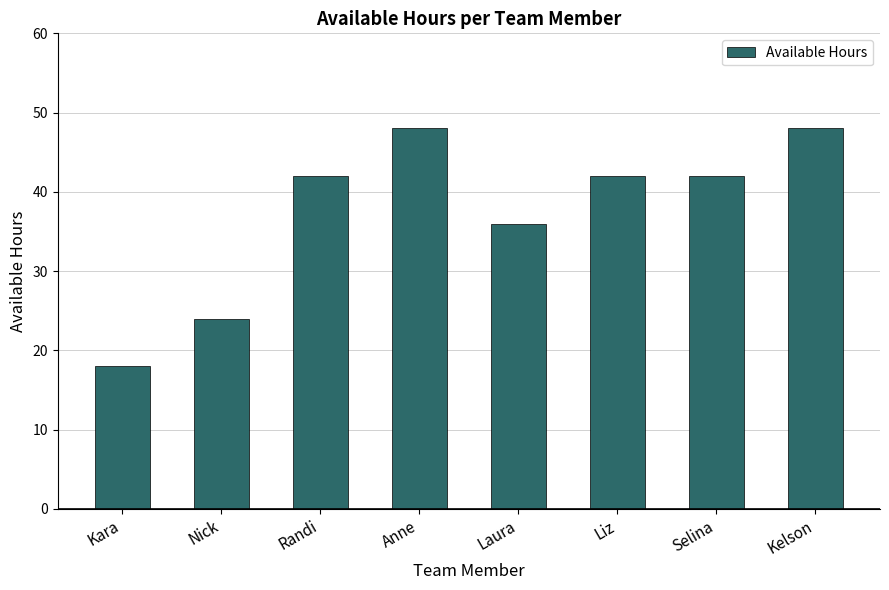

The chart shows a value of 42 at Selina. True or false?

True